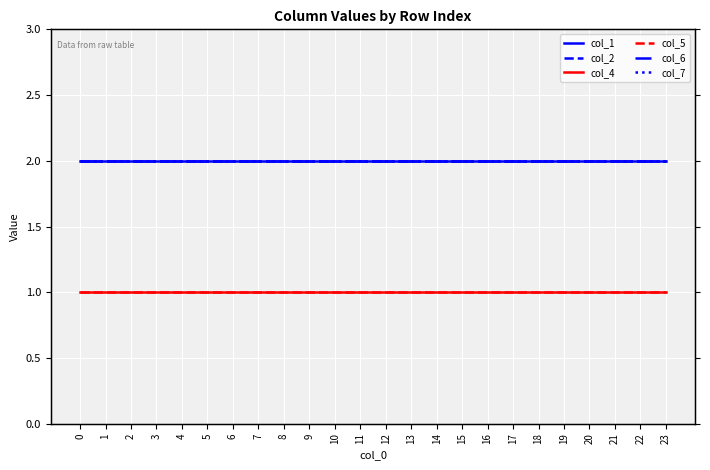

Reading right to left, what are all the values shown in this chart?

col_1: 2	2	2	2	2	2	2	2	2	2	2	2	2	2	2	2	2	2	2	2	2	2	2	2
col_2: 2	2	2	2	2	2	2	2	2	2	2	2	2	2	2	2	2	2	2	2	2	2	2	2
col_4: 1	1	1	1	1	1	1	1	1	1	1	1	1	1	1	1	1	1	1	1	1	1	1	1
col_5: 1	1	1	1	1	1	1	1	1	1	1	1	1	1	1	1	1	1	1	1	1	1	1	1
col_6: 2	2	2	2	2	2	2	2	2	2	2	2	2	2	2	2	2	2	2	2	2	2	2	2
col_7: 2	2	2	2	2	2	2	2	2	2	2	2	2	2	2	2	2	2	2	2	2	2	2	2